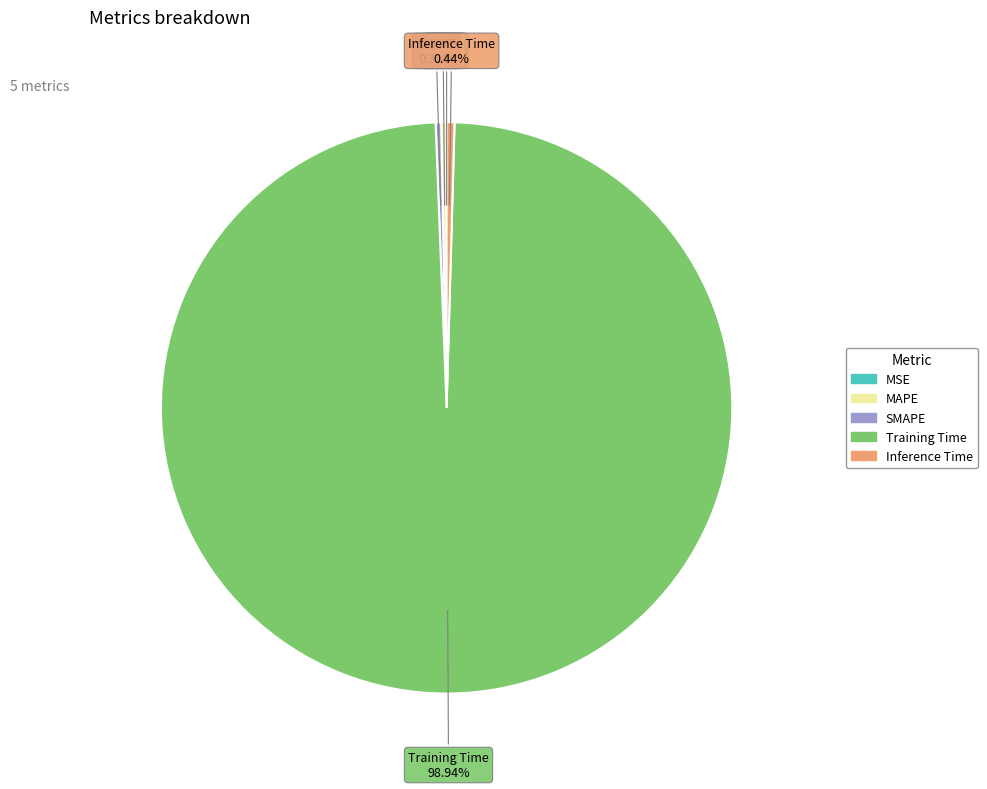

Which category has the biggest portion of the pie?

Training Time